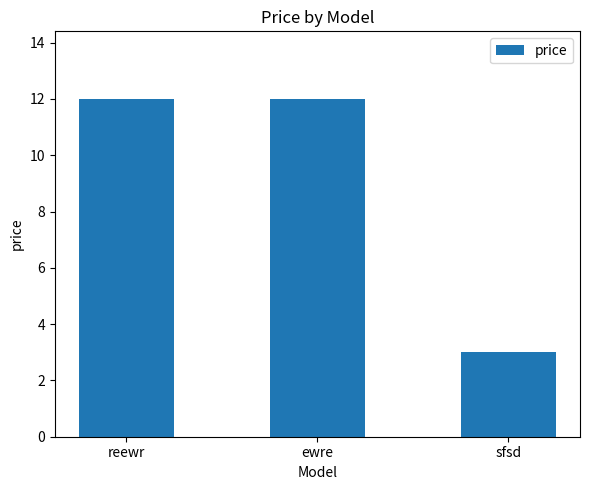

At which category does the chart reach its minimum across all series?

sfsd